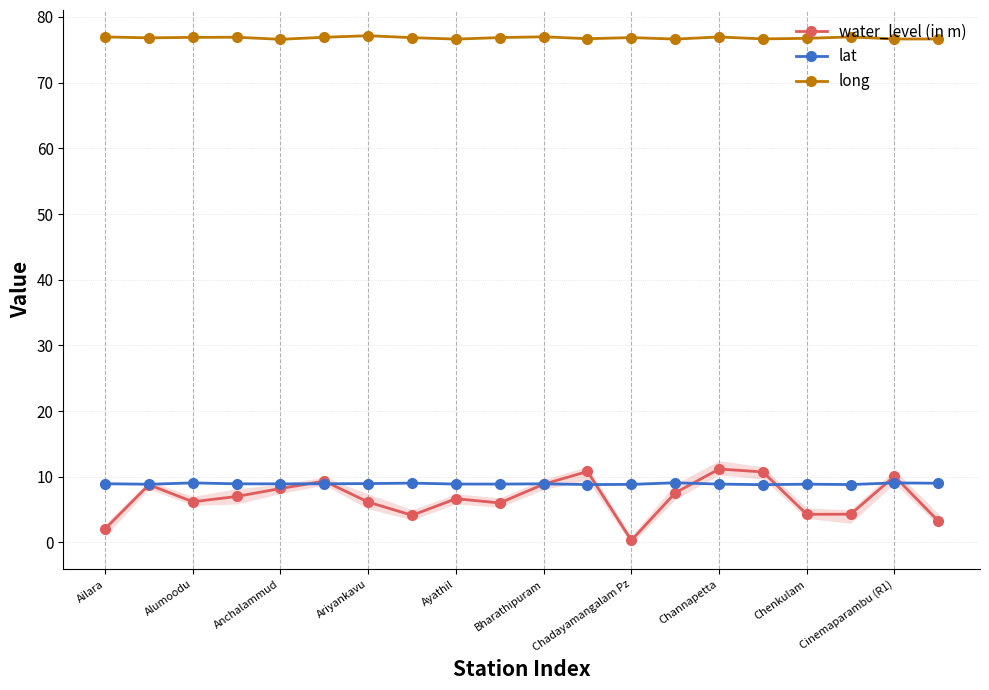

How many data points does each series have?

20